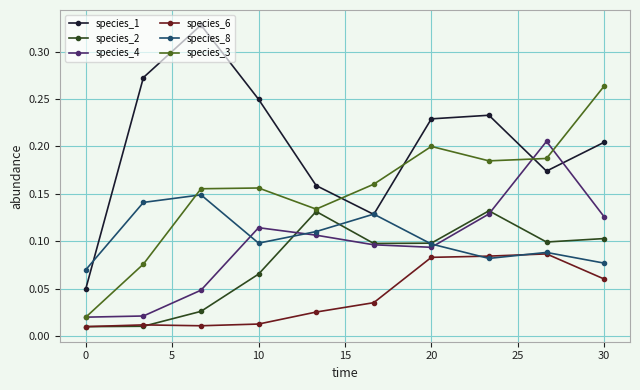

How many species_4 values are between 0 and 1?

10